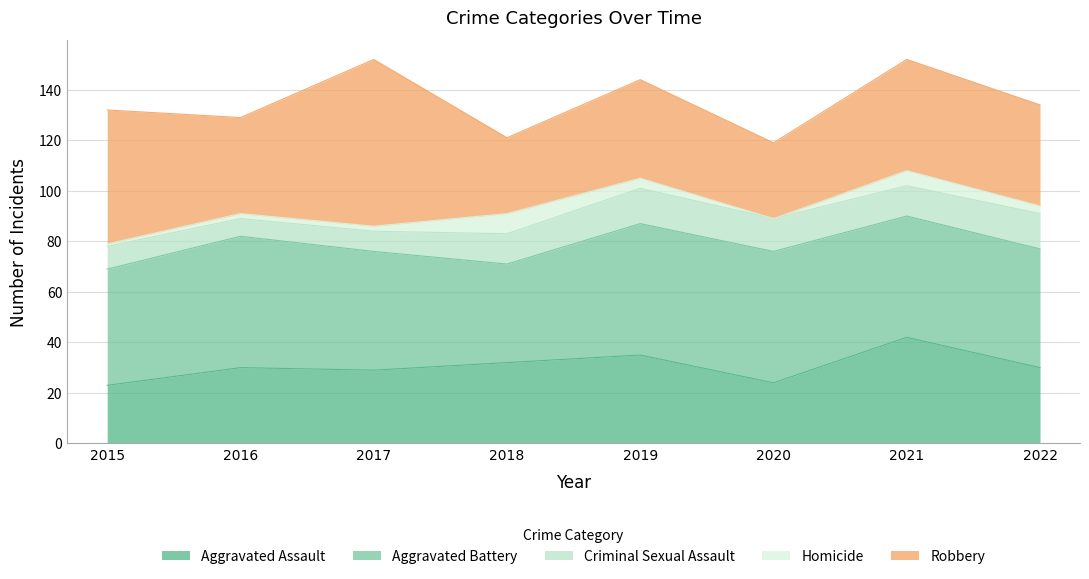

At which label does Criminal Sexual Assault first exceed 12?

2019